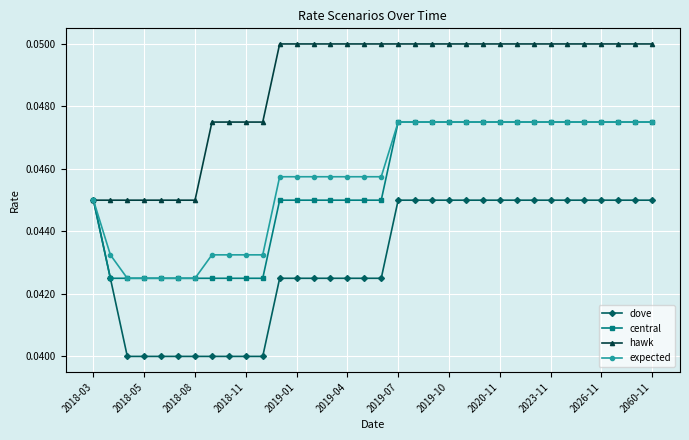

How many central values are between 0 and 1?

34